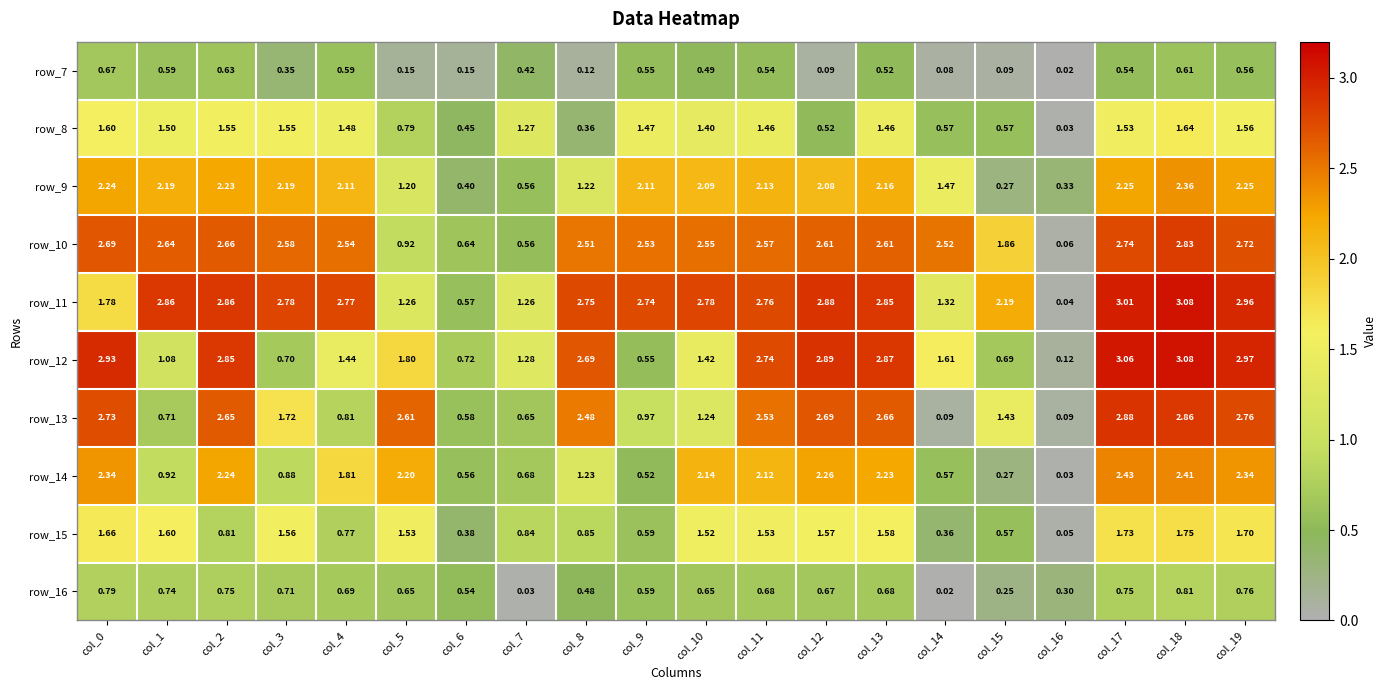

At which category is the sum across all series the highest?

col_18